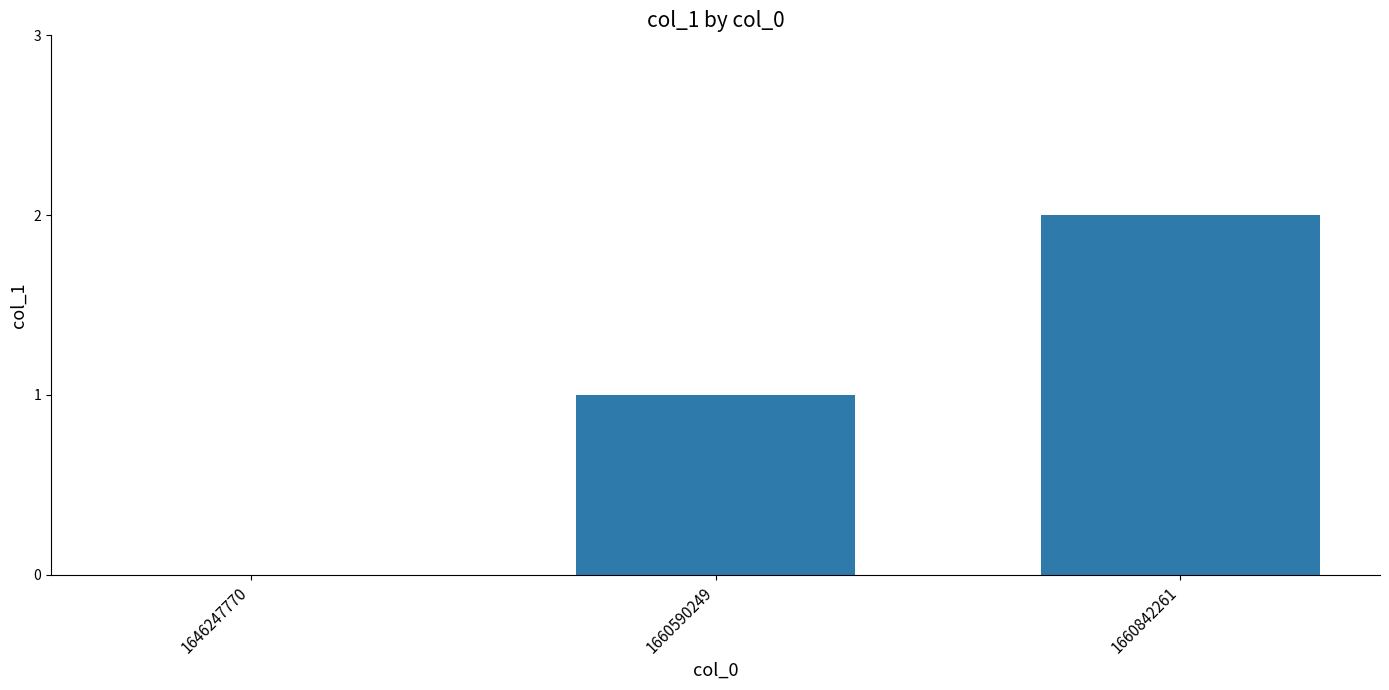

What is the difference between the values at 1660842261 and 1646247770?

2